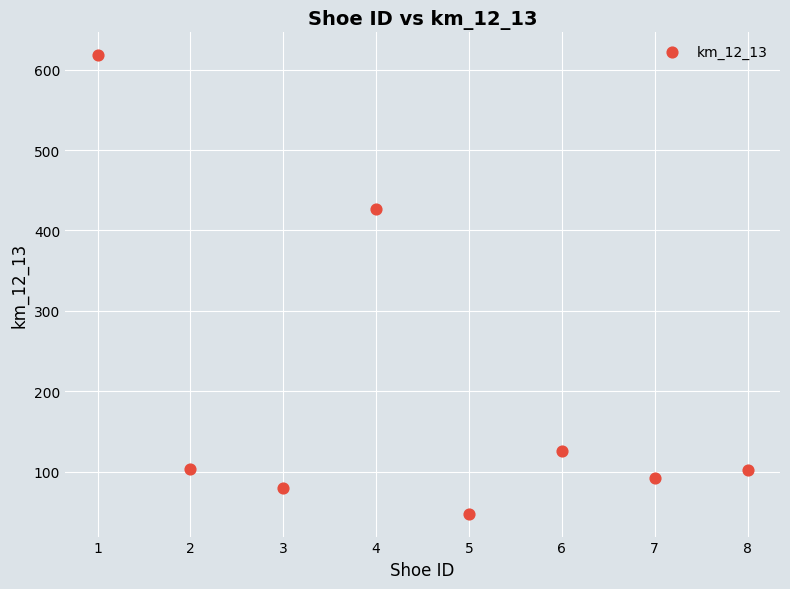

What is the average X value?

4.5